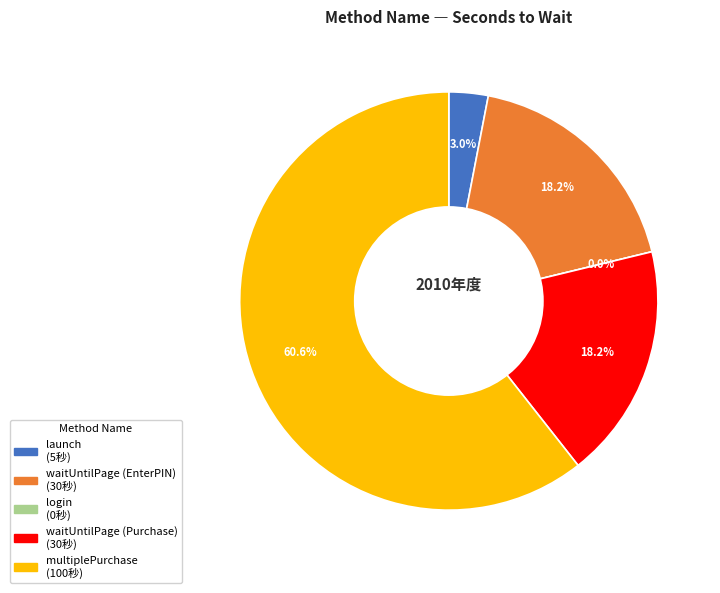

True or false: waitUntilPage (Purchase) accounts for 18% of the total.

True